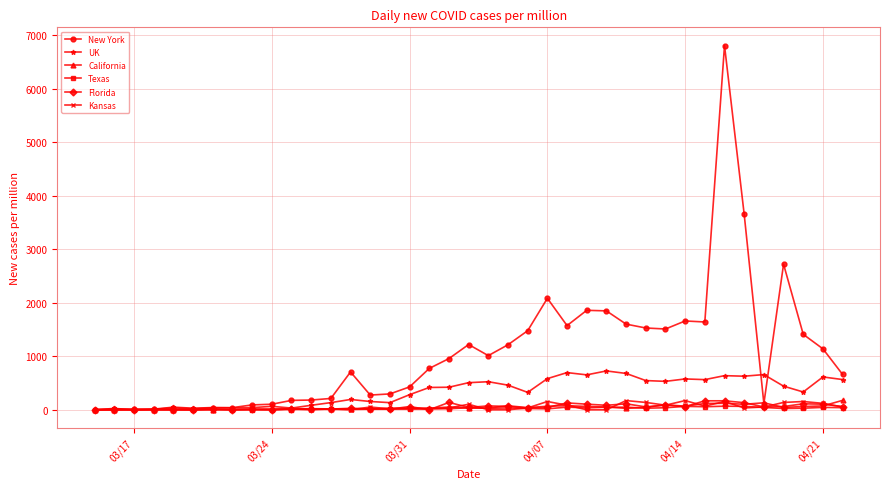

True or false: UK has more than 0 points higher than both neighbors.

True